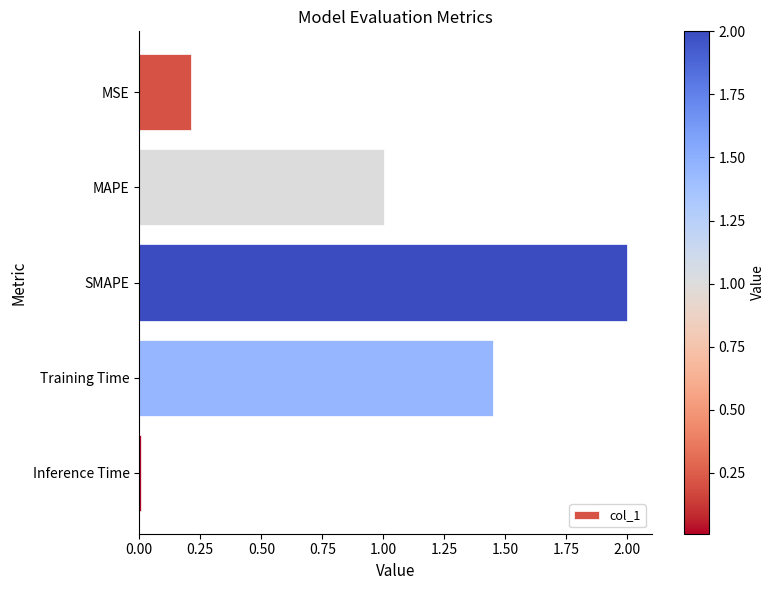

At which category does the chart reach its minimum across all series?

Inference Time